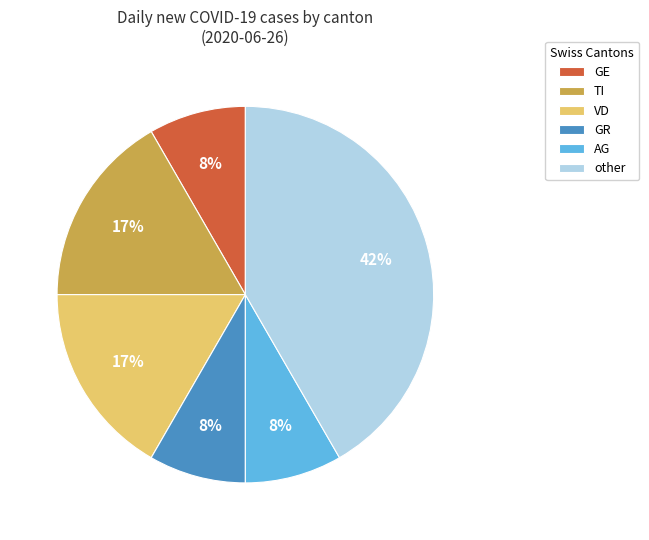

How many segments does this pie chart have?

6